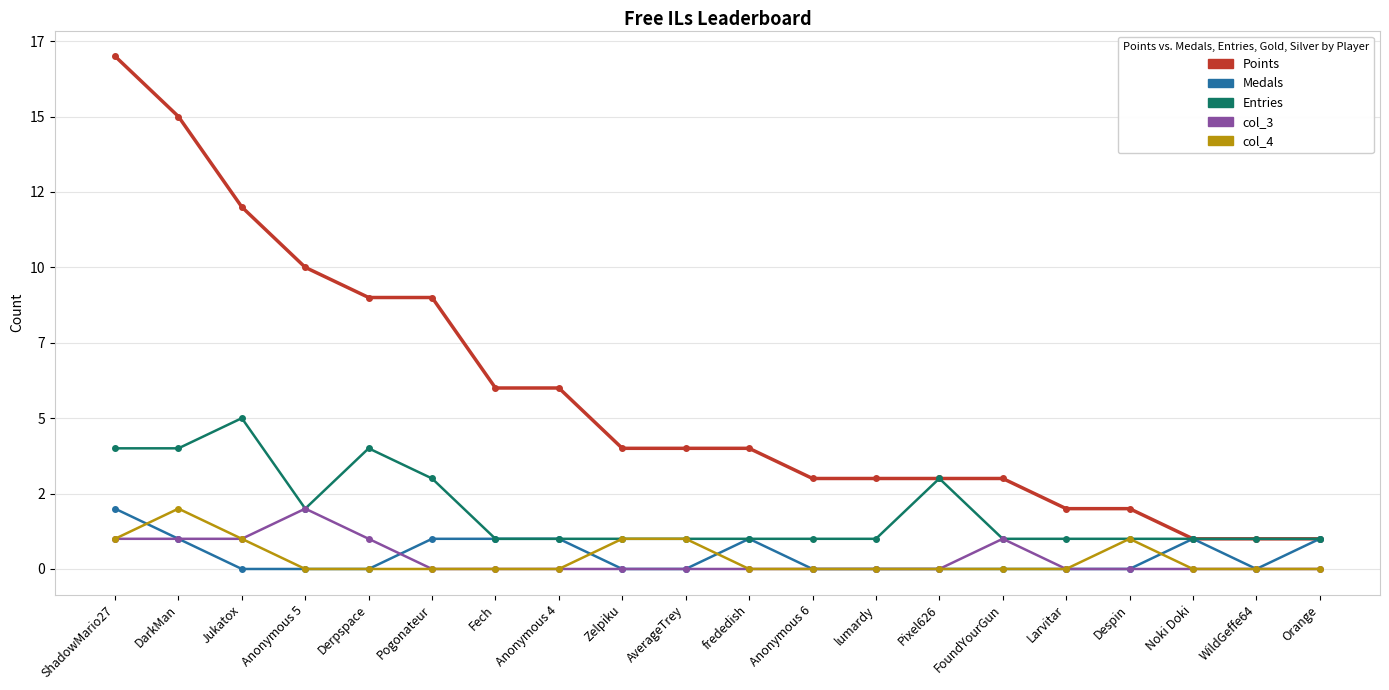

True or false: col_3 and col_4 intersect in this chart.

False